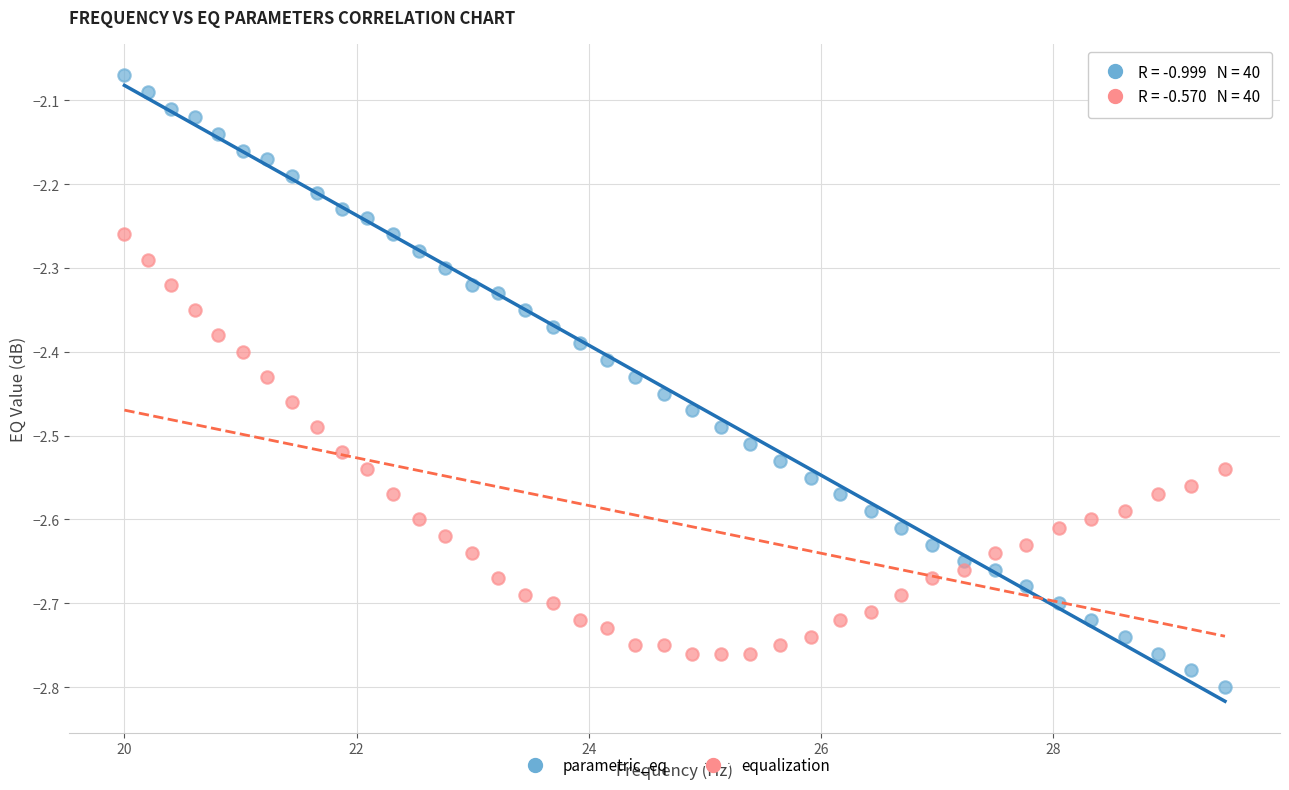

Which series has the largest Y range (max minus min)?

parametric_eq